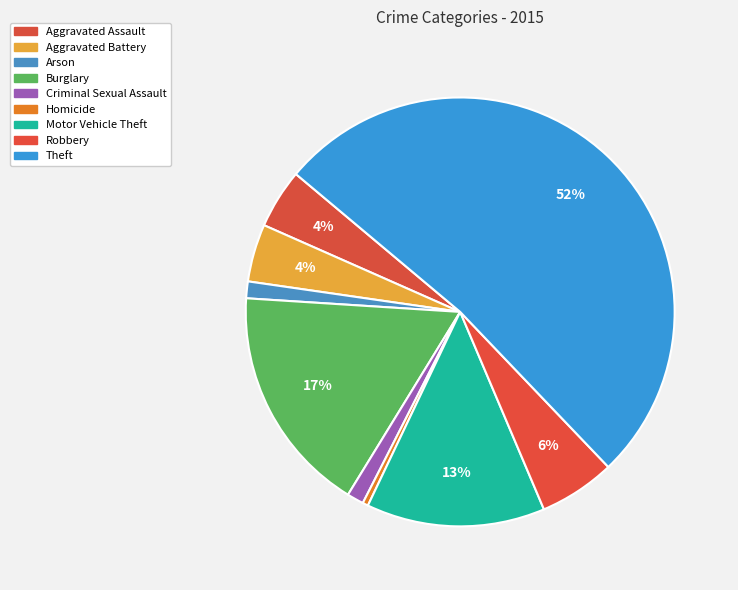

How many slices are in this pie chart?

9